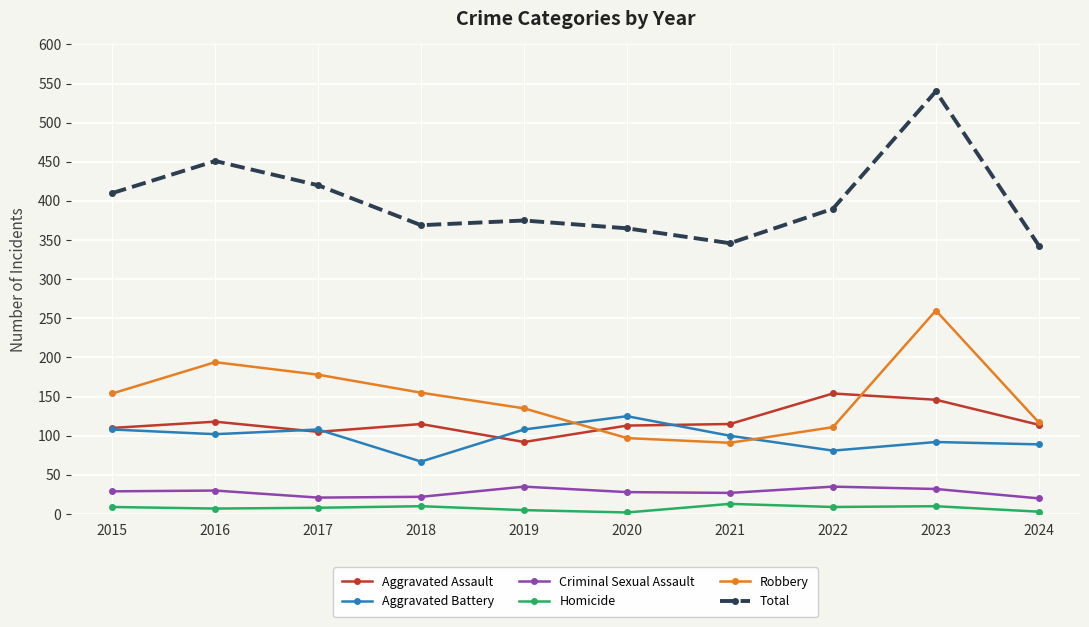

What is the highest value of the Total series?

540